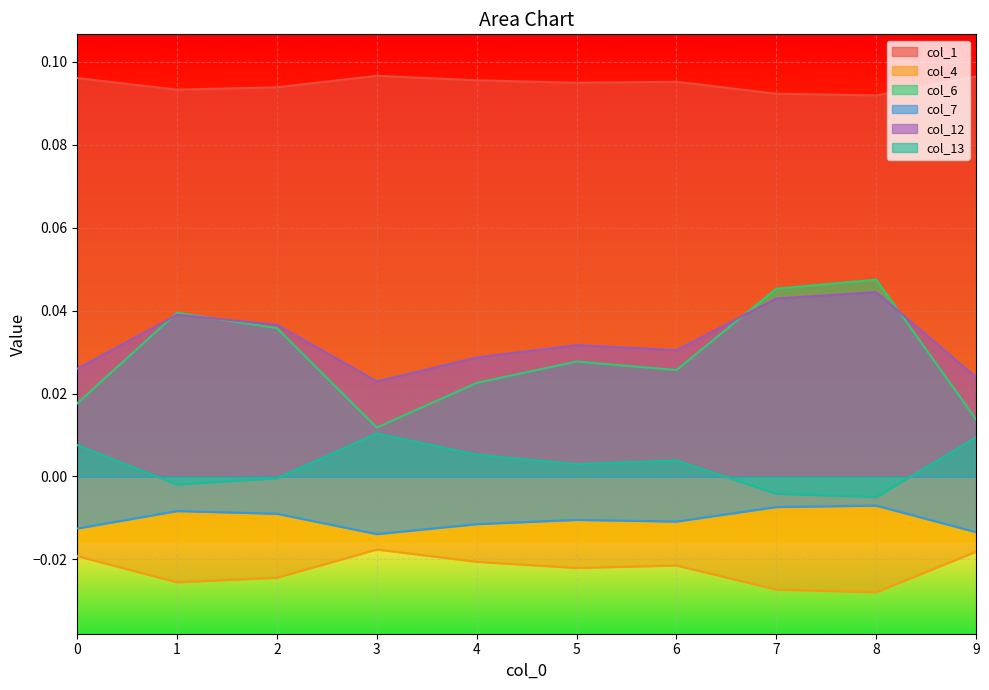

Rank the categories by col_1 value from highest to lowest.

3, 9, 0, 4, 6, 5, 2, 1, 7, 8